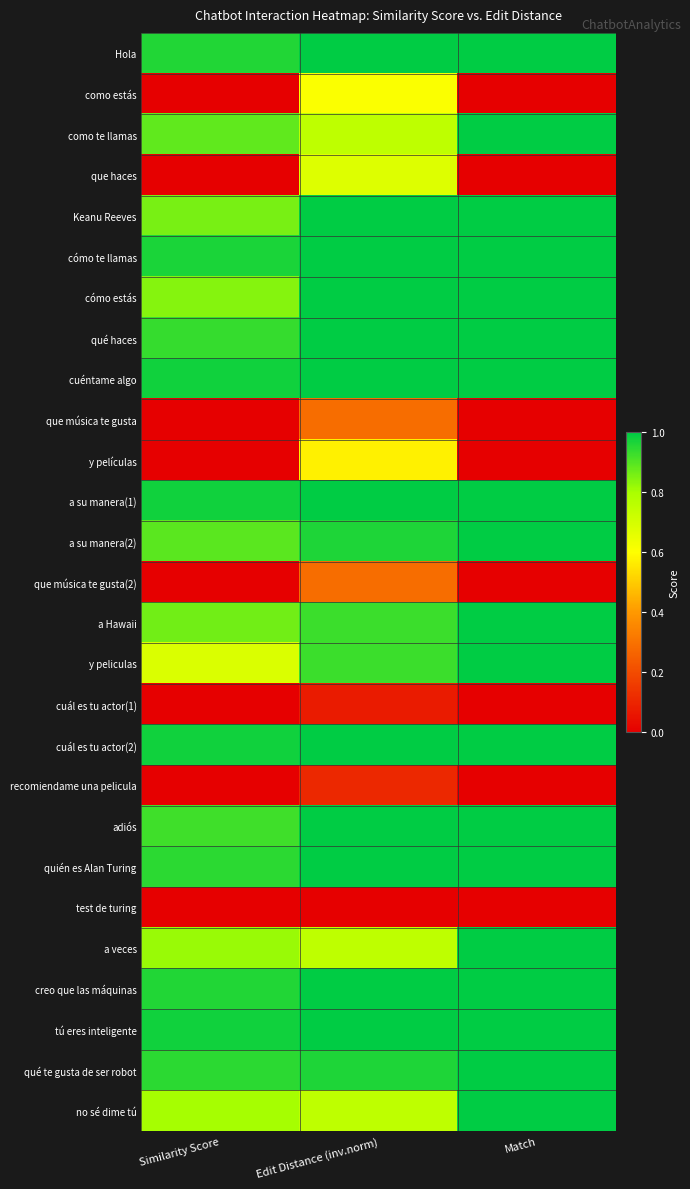

Reading right to left, list all the values displayed in this chart.

Hola: Match=1.0	Edit Distance (inv.norm)=1.0	Similarity Score=1.0
como estás: Match=0.0	Edit Distance (inv.norm)=0.6	Similarity Score=0.0
como te llamas: Match=1.0	Edit Distance (inv.norm)=0.8	Similarity Score=0.9
que haces: Match=0.0	Edit Distance (inv.norm)=0.7	Similarity Score=0.0
Keanu Reeves: Match=1.0	Edit Distance (inv.norm)=1.0	Similarity Score=0.9
cómo te llamas: Match=1.0	Edit Distance (inv.norm)=1.0	Similarity Score=1.0
cómo estás: Match=1.0	Edit Distance (inv.norm)=1.0	Similarity Score=0.8
qué haces: Match=1.0	Edit Distance (inv.norm)=1.0	Similarity Score=0.9
cuéntame algo: Match=1.0	Edit Distance (inv.norm)=1.0	Similarity Score=1.0
que música te gusta: Match=0.0	Edit Distance (inv.norm)=0.3	Similarity Score=0.0
y películas: Match=0.0	Edit Distance (inv.norm)=0.6	Similarity Score=0.0
a su manera(1): Match=1.0	Edit Distance (inv.norm)=1.0	Similarity Score=1.0
a su manera(2): Match=1.0	Edit Distance (inv.norm)=1.0	Similarity Score=0.9
que música te gusta(2): Match=0.0	Edit Distance (inv.norm)=0.3	Similarity Score=0.0
a Hawaii: Match=1.0	Edit Distance (inv.norm)=0.9	Similarity Score=0.9
y peliculas: Match=1.0	Edit Distance (inv.norm)=0.9	Similarity Score=0.7
cuál es tu actor(1): Match=0.0	Edit Distance (inv.norm)=0.1	Similarity Score=0.0
cuál es tu actor(2): Match=1.0	Edit Distance (inv.norm)=1.0	Similarity Score=1.0
recomiendame una pelicula: Match=0.0	Edit Distance (inv.norm)=0.1	Similarity Score=0.0
adiós: Match=1.0	Edit Distance (inv.norm)=1.0	Similarity Score=0.9
quién es Alan Turing: Match=1.0	Edit Distance (inv.norm)=1.0	Similarity Score=0.9
test de turing: Match=0.0	Edit Distance (inv.norm)=0.0	Similarity Score=0.0
a veces: Match=1.0	Edit Distance (inv.norm)=0.8	Similarity Score=0.8
creo que las máquinas: Match=1.0	Edit Distance (inv.norm)=1.0	Similarity Score=1.0
tú eres inteligente: Match=1.0	Edit Distance (inv.norm)=1.0	Similarity Score=1.0
qué te gusta de ser robot: Match=1.0	Edit Distance (inv.norm)=1.0	Similarity Score=0.9
no sé dime tú: Match=1.0	Edit Distance (inv.norm)=0.8	Similarity Score=0.8